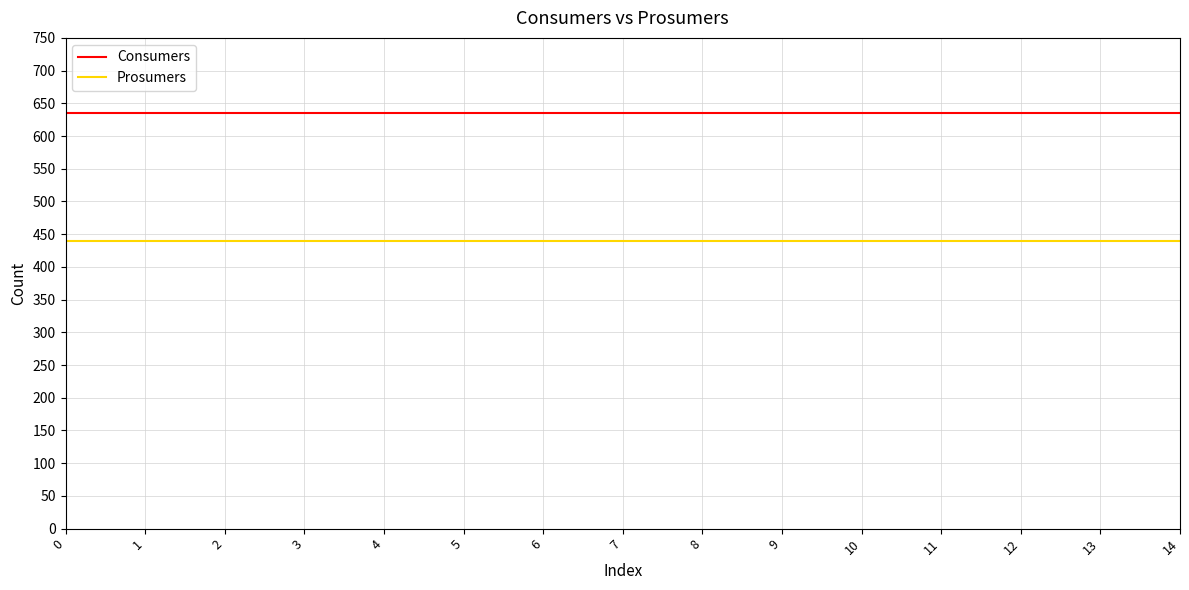

The Consumers series shows 635 at 6. True or false?

True